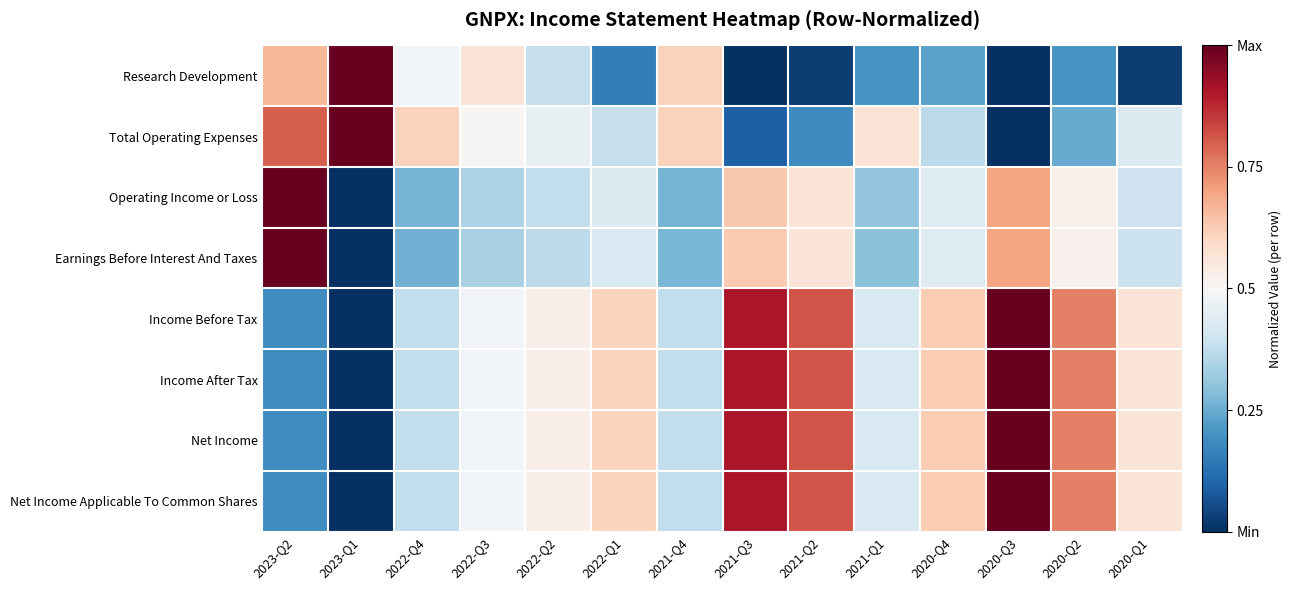

Which series has the largest range (max minus min)?

Research Development